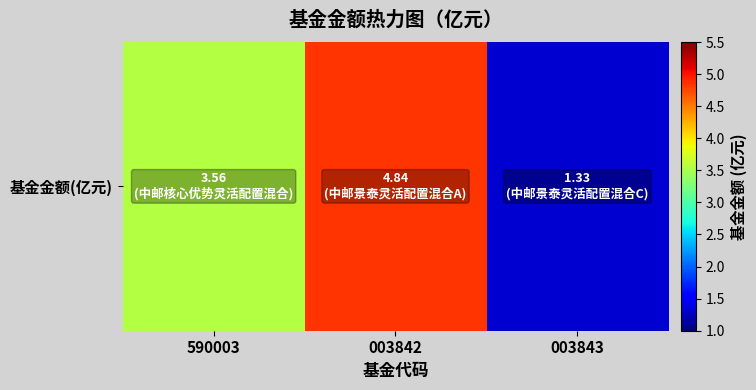

What is the sum of the values at 590003 and 003843?

4.9